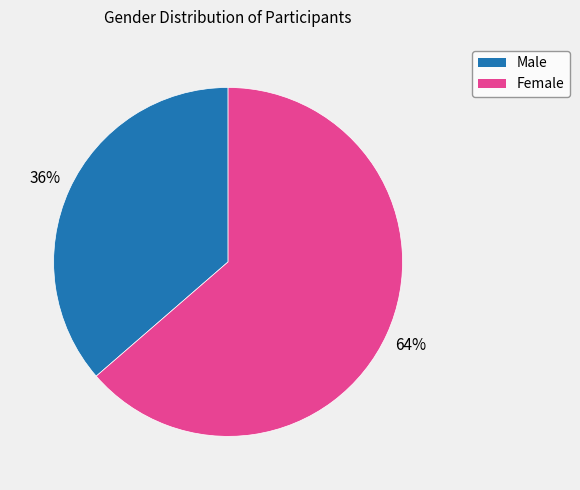

What is the largest slice in the pie chart?

Female